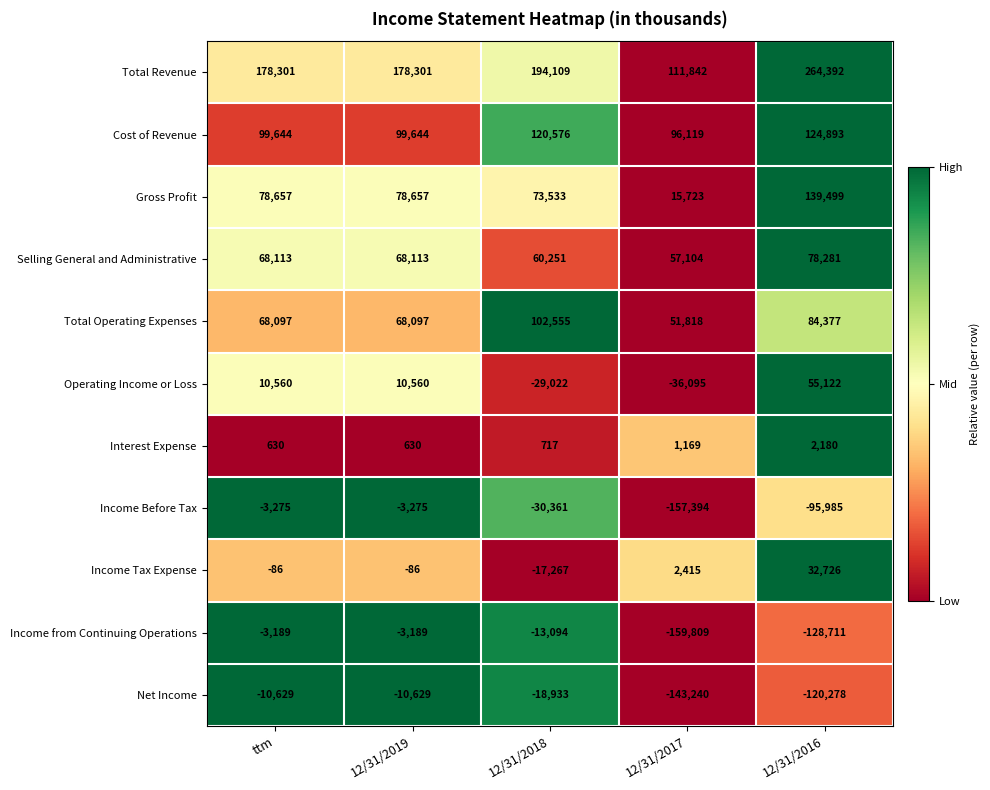

Count the number of data series in this chart.

11